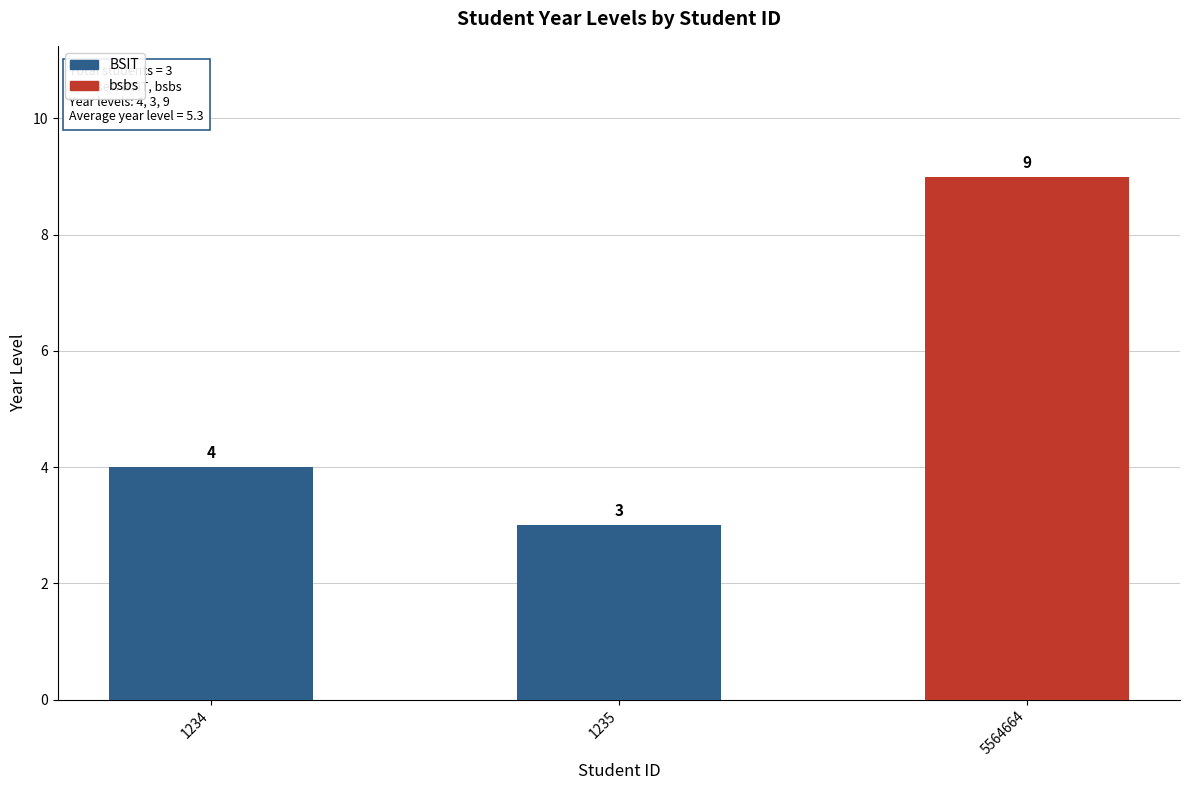

Rank the categories by value from highest to lowest.

5564664, 1234, 1235